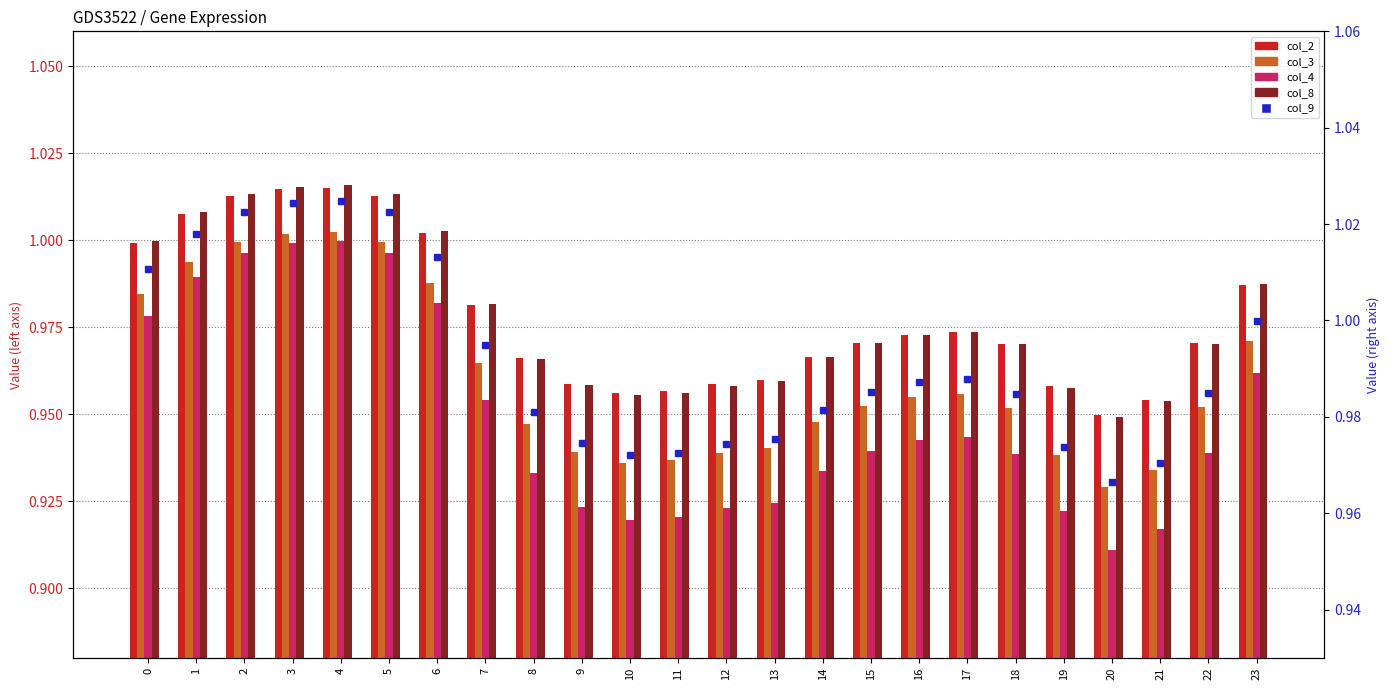

What is the value of the col_4 bar at the 21st from the left?

0.9